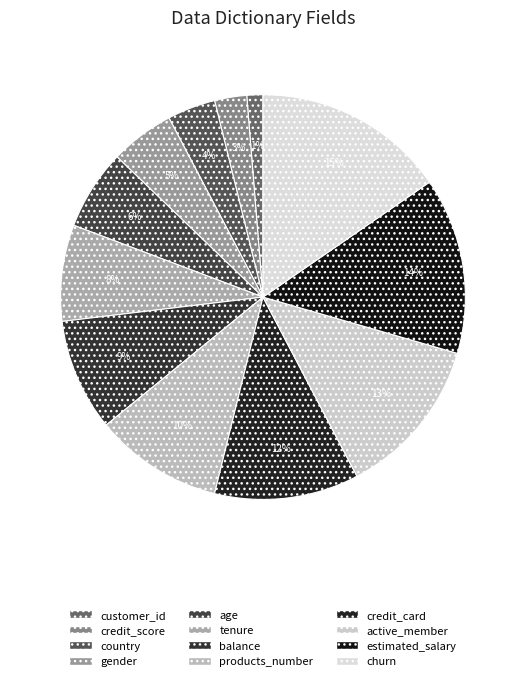

To the nearest percent, what is the combined percentage of products_number and gender?

15%